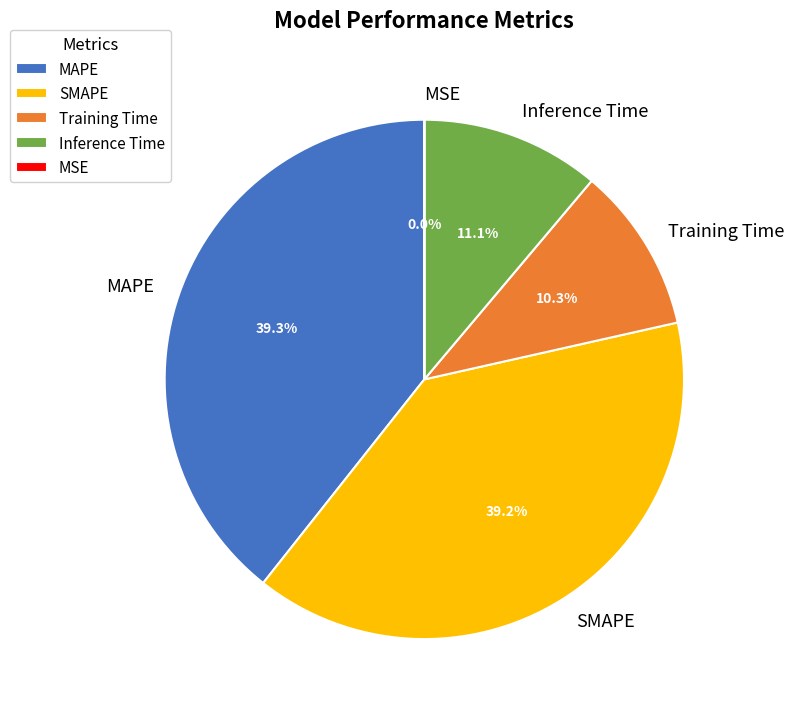

Between Training Time and MAPE, which is larger?

MAPE